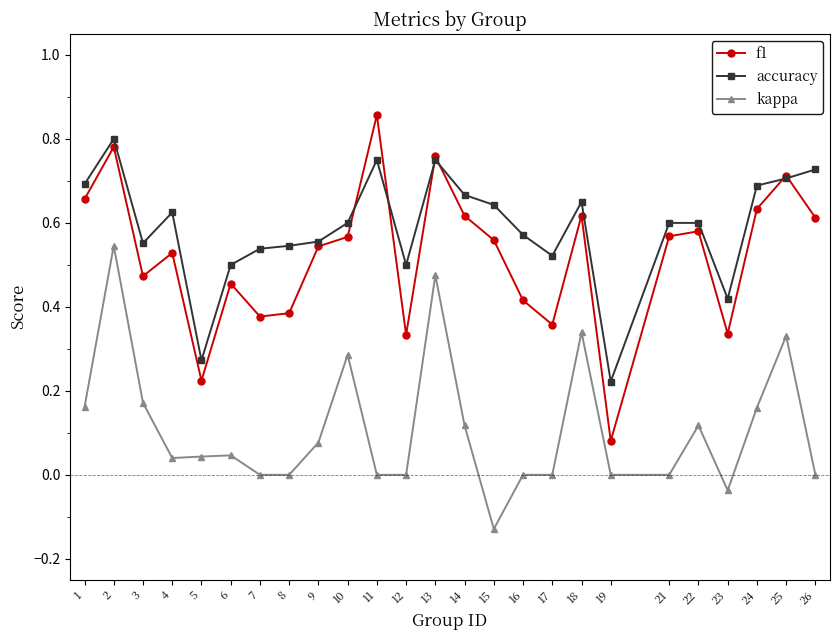

True or false: kappa and f1 cross at least once.

False